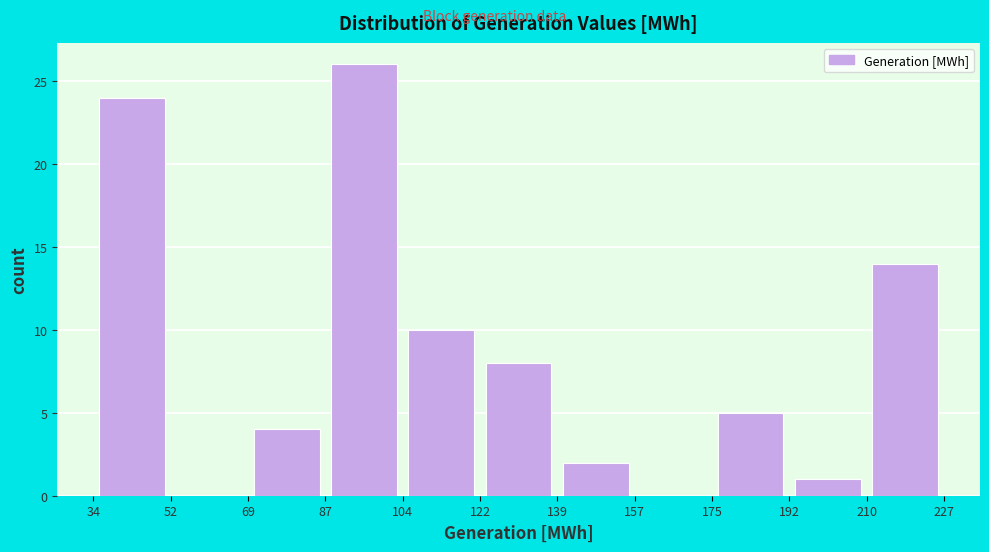

Over which range of the x-axis is the bar tallest?

87 to 104